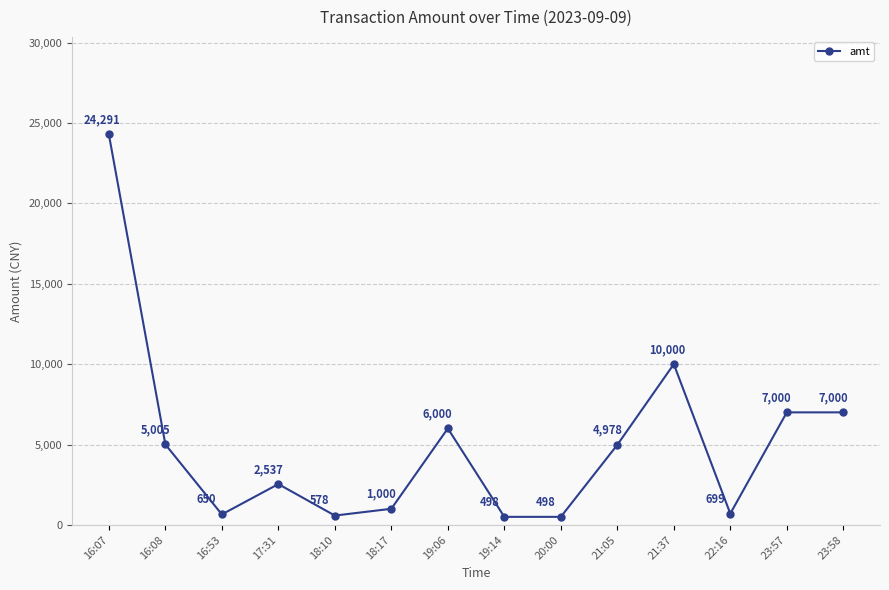

What is the sum of all values?

70734.2